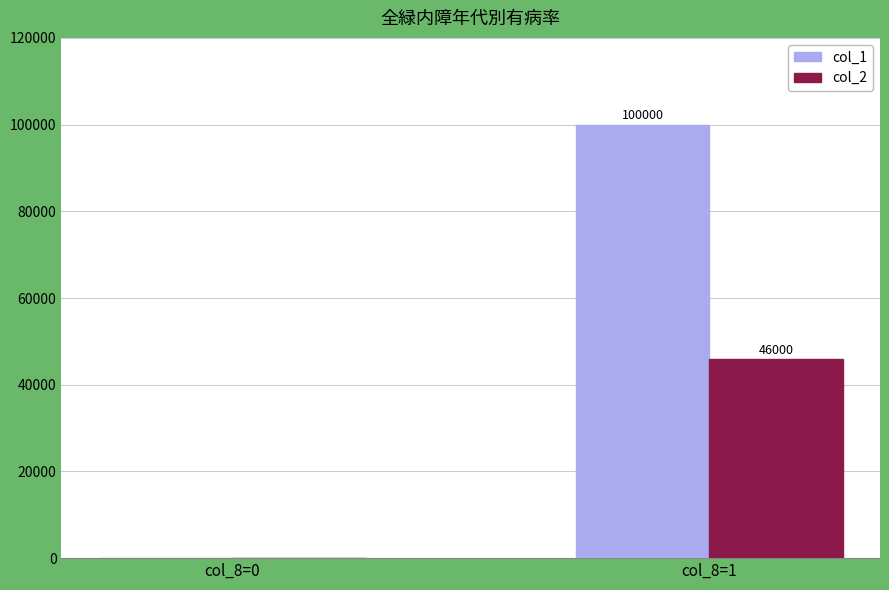

The value of col_2 at col_8=1 is 13321. True or false?

False